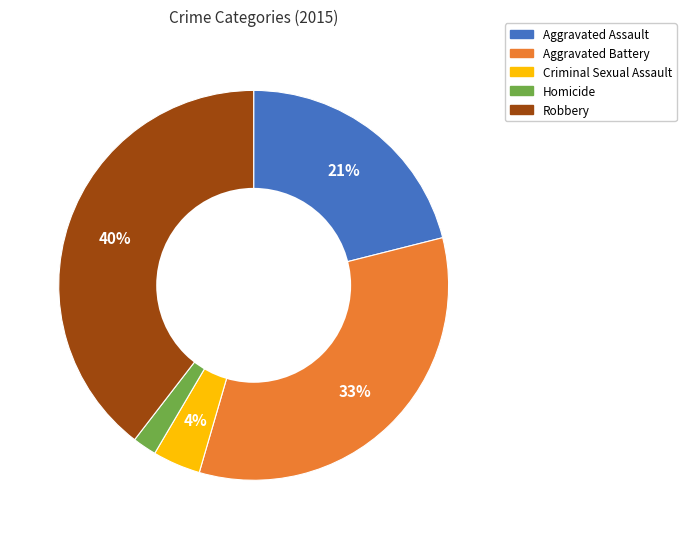

Is the sum of Aggravated Assault and Robbery greater than half?

Yes